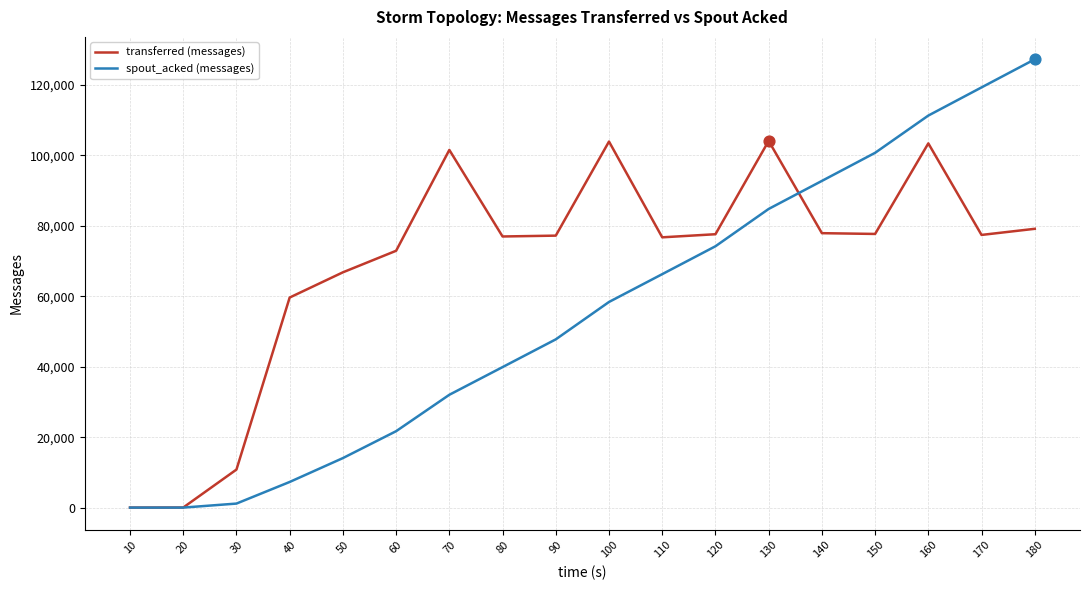

Which series has the largest total across all categories?

transferred (messages)